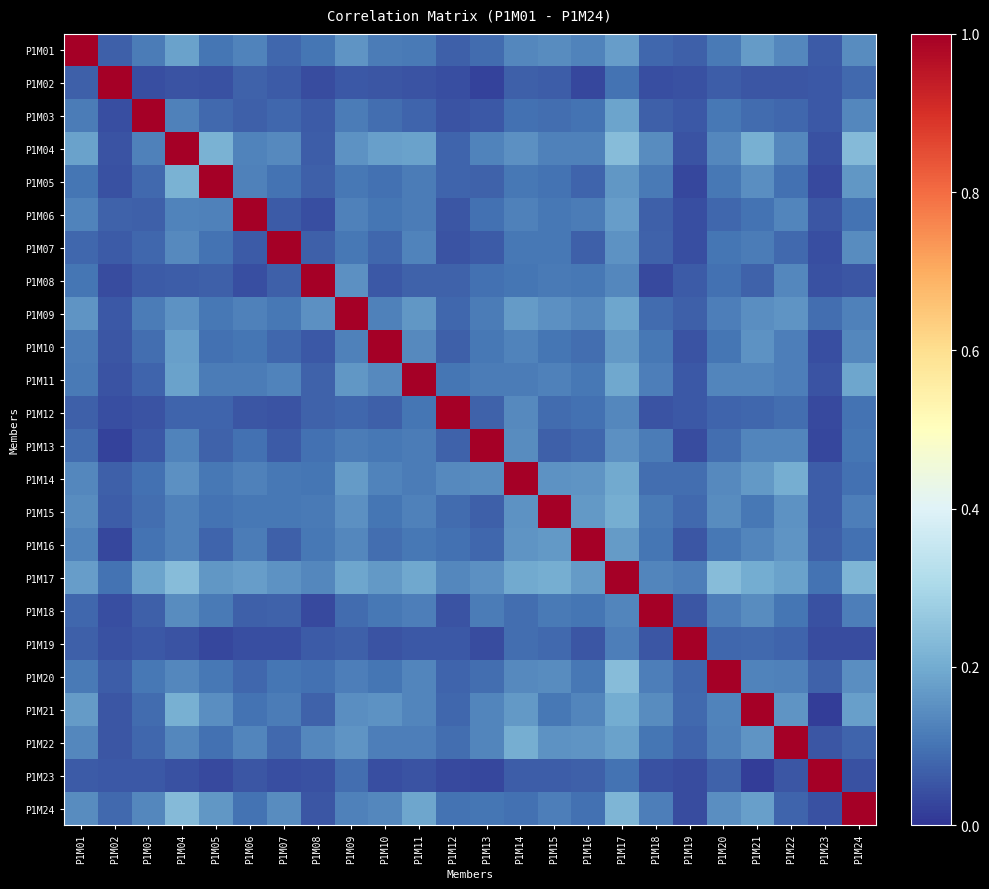

Rank the series by their maximum value, from lowest to highest.

P1M01, P1M02, P1M03, P1M04, P1M05, P1M06, P1M07, P1M08, P1M09, P1M10, P1M11, P1M12, P1M13, P1M14, P1M15, P1M16, P1M17, P1M18, P1M19, P1M20, P1M21, P1M22, P1M23, P1M24